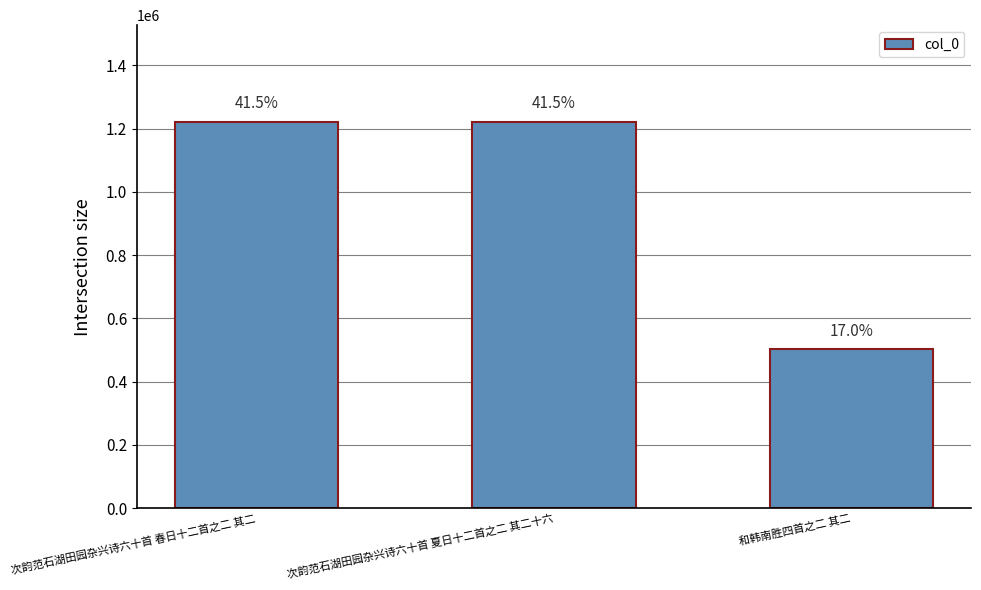

How many bars are there in total?

3